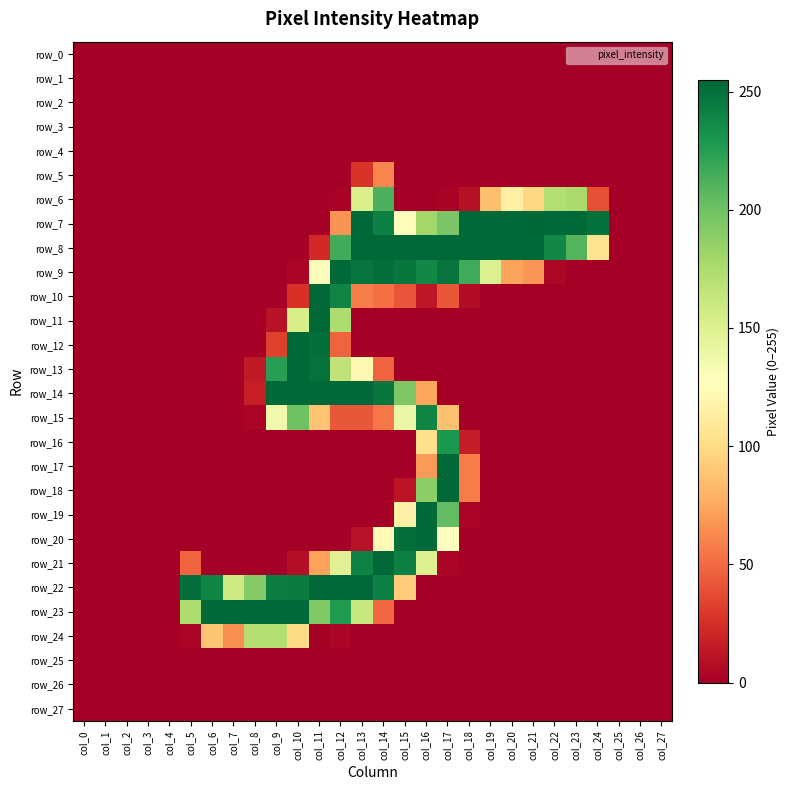

Reading left to right, list all the values displayed in this chart.

row_0: col_0=0	col_1=0	col_2=0	col_3=0	col_4=0	col_5=0	col_6=0	col_7=0	col_8=0	col_9=0	col_10=0	col_11=0	col_12=0	col_13=0	col_14=0	col_15=0	col_16=0	col_17=0	col_18=0	col_19=0	col_20=0	col_21=0	col_22=0	col_23=0	col_24=0	col_25=0	col_26=0	col_27=0
row_1: col_0=0	col_1=0	col_2=0	col_3=0	col_4=0	col_5=0	col_6=0	col_7=0	col_8=0	col_9=0	col_10=0	col_11=0	col_12=0	col_13=0	col_14=0	col_15=0	col_16=0	col_17=0	col_18=0	col_19=0	col_20=0	col_21=0	col_22=0	col_23=0	col_24=0	col_25=0	col_26=0	col_27=0
row_2: col_0=0	col_1=0	col_2=0	col_3=0	col_4=0	col_5=0	col_6=0	col_7=0	col_8=0	col_9=0	col_10=0	col_11=0	col_12=0	col_13=0	col_14=0	col_15=0	col_16=0	col_17=0	col_18=0	col_19=0	col_20=0	col_21=0	col_22=0	col_23=0	col_24=0	col_25=0	col_26=0	col_27=0
row_3: col_0=0	col_1=0	col_2=0	col_3=0	col_4=0	col_5=0	col_6=0	col_7=0	col_8=0	col_9=0	col_10=0	col_11=0	col_12=0	col_13=0	col_14=0	col_15=0	col_16=0	col_17=0	col_18=0	col_19=0	col_20=0	col_21=0	col_22=0	col_23=0	col_24=0	col_25=0	col_26=0	col_27=0
row_4: col_0=0	col_1=0	col_2=0	col_3=0	col_4=0	col_5=0	col_6=0	col_7=0	col_8=0	col_9=0	col_10=0	col_11=0	col_12=0	col_13=0	col_14=0	col_15=0	col_16=0	col_17=0	col_18=0	col_19=0	col_20=0	col_21=0	col_22=0	col_23=0	col_24=0	col_25=0	col_26=0	col_27=0
row_5: col_0=0	col_1=0	col_2=0	col_3=0	col_4=0	col_5=0	col_6=0	col_7=0	col_8=0	col_9=0	col_10=0	col_11=0	col_12=0	col_13=27	col_14=61	col_15=0	col_16=0	col_17=0	col_18=0	col_19=0	col_20=0	col_21=0	col_22=0	col_23=0	col_24=0	col_25=0	col_26=0	col_27=0
row_6: col_0=0	col_1=0	col_2=0	col_3=0	col_4=0	col_5=0	col_6=0	col_7=0	col_8=0	col_9=0	col_10=0	col_11=0	col_12=2	col_13=153	col_14=213	col_15=0	col_16=0	col_17=2	col_18=9	col_19=85	col_20=115	col_21=98	col_22=172	col_23=176	col_24=39	col_25=0	col_26=0	col_27=0
row_7: col_0=0	col_1=0	col_2=0	col_3=0	col_4=0	col_5=0	col_6=0	col_7=0	col_8=0	col_9=0	col_10=0	col_11=0	col_12=66	col_13=254	col_14=242	col_15=126	col_16=180	col_17=196	col_18=254	col_19=254	col_20=254	col_21=255	col_22=254	col_23=254	col_24=250	col_25=0	col_26=0	col_27=0
row_8: col_0=0	col_1=0	col_2=0	col_3=0	col_4=0	col_5=0	col_6=0	col_7=0	col_8=0	col_9=0	col_10=0	col_11=22	col_12=216	col_13=254	col_14=254	col_15=254	col_16=254	col_17=254	col_18=254	col_19=254	col_20=254	col_21=254	col_22=238	col_23=210	col_24=105	col_25=0	col_26=0	col_27=0
row_9: col_0=0	col_1=0	col_2=0	col_3=0	col_4=0	col_5=0	col_6=0	col_7=0	col_8=0	col_9=0	col_10=3	col_11=130	col_12=254	col_13=248	col_14=251	col_15=247	col_16=238	col_17=248	col_18=217	col_19=150	col_20=73	col_21=67	col_22=4	col_23=0	col_24=0	col_25=0	col_26=0	col_27=0
row_10: col_0=0	col_1=0	col_2=0	col_3=0	col_4=0	col_5=0	col_6=0	col_7=0	col_8=0	col_9=0	col_10=26	col_11=254	col_12=240	col_13=58	col_14=52	col_15=41	col_16=13	col_17=42	col_18=7	col_19=0	col_20=0	col_21=0	col_22=0	col_23=0	col_24=0	col_25=0	col_26=0	col_27=0
row_11: col_0=0	col_1=0	col_2=0	col_3=0	col_4=0	col_5=0	col_6=0	col_7=0	col_8=0	col_9=10	col_10=154	col_11=254	col_12=174	col_13=0	col_14=0	col_15=0	col_16=0	col_17=0	col_18=0	col_19=0	col_20=0	col_21=0	col_22=0	col_23=0	col_24=0	col_25=0	col_26=0	col_27=0
row_12: col_0=0	col_1=0	col_2=0	col_3=0	col_4=0	col_5=0	col_6=0	col_7=0	col_8=0	col_9=33	col_10=254	col_11=251	col_12=47	col_13=0	col_14=0	col_15=0	col_16=0	col_17=0	col_18=0	col_19=0	col_20=0	col_21=0	col_22=0	col_23=0	col_24=0	col_25=0	col_26=0	col_27=0
row_13: col_0=0	col_1=0	col_2=0	col_3=0	col_4=0	col_5=0	col_6=0	col_7=0	col_8=14	col_9=225	col_10=254	col_11=249	col_12=166	col_13=122	col_14=47	col_15=0	col_16=0	col_17=0	col_18=0	col_19=0	col_20=0	col_21=0	col_22=0	col_23=0	col_24=0	col_25=0	col_26=0	col_27=0
row_14: col_0=0	col_1=0	col_2=0	col_3=0	col_4=0	col_5=0	col_6=0	col_7=0	col_8=17	col_9=254	col_10=254	col_11=254	col_12=254	col_13=254	col_14=247	col_15=194	col_16=74	col_17=0	col_18=0	col_19=0	col_20=0	col_21=0	col_22=0	col_23=0	col_24=0	col_25=0	col_26=0	col_27=0
row_15: col_0=0	col_1=0	col_2=0	col_3=0	col_4=0	col_5=0	col_6=0	col_7=0	col_8=3	col_9=137	col_10=200	col_11=88	col_12=42	col_13=42	col_14=55	col_15=140	col_16=240	col_17=86	col_18=0	col_19=0	col_20=0	col_21=0	col_22=0	col_23=0	col_24=0	col_25=0	col_26=0	col_27=0
row_16: col_0=0	col_1=0	col_2=0	col_3=0	col_4=0	col_5=0	col_6=0	col_7=0	col_8=0	col_9=0	col_10=0	col_11=0	col_12=0	col_13=0	col_14=0	col_15=0	col_16=103	col_17=229	col_18=16	col_19=0	col_20=0	col_21=0	col_22=0	col_23=0	col_24=0	col_25=0	col_26=0	col_27=0
row_17: col_0=0	col_1=0	col_2=0	col_3=0	col_4=0	col_5=0	col_6=0	col_7=0	col_8=0	col_9=0	col_10=0	col_11=0	col_12=0	col_13=0	col_14=0	col_15=0	col_16=69	col_17=254	col_18=57	col_19=0	col_20=0	col_21=0	col_22=0	col_23=0	col_24=0	col_25=0	col_26=0	col_27=0
row_18: col_0=0	col_1=0	col_2=0	col_3=0	col_4=0	col_5=0	col_6=0	col_7=0	col_8=0	col_9=0	col_10=0	col_11=0	col_12=0	col_13=0	col_14=0	col_15=11	col_16=189	col_17=254	col_18=57	col_19=0	col_20=0	col_21=0	col_22=0	col_23=0	col_24=0	col_25=0	col_26=0	col_27=0
row_19: col_0=0	col_1=0	col_2=0	col_3=0	col_4=0	col_5=0	col_6=0	col_7=0	col_8=0	col_9=0	col_10=0	col_11=0	col_12=0	col_13=0	col_14=0	col_15=116	col_16=254	col_17=205	col_18=3	col_19=0	col_20=0	col_21=0	col_22=0	col_23=0	col_24=0	col_25=0	col_26=0	col_27=0
row_20: col_0=0	col_1=0	col_2=0	col_3=0	col_4=0	col_5=0	col_6=0	col_7=0	col_8=0	col_9=0	col_10=0	col_11=0	col_12=0	col_13=10	col_14=123	col_15=251	col_16=254	col_17=128	col_18=0	col_19=0	col_20=0	col_21=0	col_22=0	col_23=0	col_24=0	col_25=0	col_26=0	col_27=0
row_21: col_0=0	col_1=0	col_2=0	col_3=0	col_4=0	col_5=47	col_6=0	col_7=0	col_8=0	col_9=0	col_10=8	col_11=72	col_12=148	col_13=241	col_14=254	col_15=242	col_16=150	col_17=3	col_18=0	col_19=0	col_20=0	col_21=0	col_22=0	col_23=0	col_24=0	col_25=0	col_26=0	col_27=0
row_22: col_0=0	col_1=0	col_2=0	col_3=0	col_4=0	col_5=251	col_6=240	col_7=159	col_8=192	col_9=243	col_10=244	col_11=254	col_12=254	col_13=254	col_14=242	col_15=92	col_16=0	col_17=0	col_18=0	col_19=0	col_20=0	col_21=0	col_22=0	col_23=0	col_24=0	col_25=0	col_26=0	col_27=0
row_23: col_0=0	col_1=0	col_2=0	col_3=0	col_4=0	col_5=175	col_6=254	col_7=254	col_8=254	col_9=254	col_10=254	col_11=193	col_12=227	col_13=162	col_14=49	col_15=0	col_16=0	col_17=0	col_18=0	col_19=0	col_20=0	col_21=0	col_22=0	col_23=0	col_24=0	col_25=0	col_26=0	col_27=0
row_24: col_0=0	col_1=0	col_2=0	col_3=0	col_4=0	col_5=3	col_6=88	col_7=64	col_8=171	col_9=171	col_10=100	col_11=1	col_12=3	col_13=0	col_14=0	col_15=0	col_16=0	col_17=0	col_18=0	col_19=0	col_20=0	col_21=0	col_22=0	col_23=0	col_24=0	col_25=0	col_26=0	col_27=0
row_25: col_0=0	col_1=0	col_2=0	col_3=0	col_4=0	col_5=0	col_6=0	col_7=0	col_8=0	col_9=0	col_10=0	col_11=0	col_12=0	col_13=0	col_14=0	col_15=0	col_16=0	col_17=0	col_18=0	col_19=0	col_20=0	col_21=0	col_22=0	col_23=0	col_24=0	col_25=0	col_26=0	col_27=0
row_26: col_0=0	col_1=0	col_2=0	col_3=0	col_4=0	col_5=0	col_6=0	col_7=0	col_8=0	col_9=0	col_10=0	col_11=0	col_12=0	col_13=0	col_14=0	col_15=0	col_16=0	col_17=0	col_18=0	col_19=0	col_20=0	col_21=0	col_22=0	col_23=0	col_24=0	col_25=0	col_26=0	col_27=0
row_27: col_0=0	col_1=0	col_2=0	col_3=0	col_4=0	col_5=0	col_6=0	col_7=0	col_8=0	col_9=0	col_10=0	col_11=0	col_12=0	col_13=0	col_14=0	col_15=0	col_16=0	col_17=0	col_18=0	col_19=0	col_20=0	col_21=0	col_22=0	col_23=0	col_24=0	col_25=0	col_26=0	col_27=0